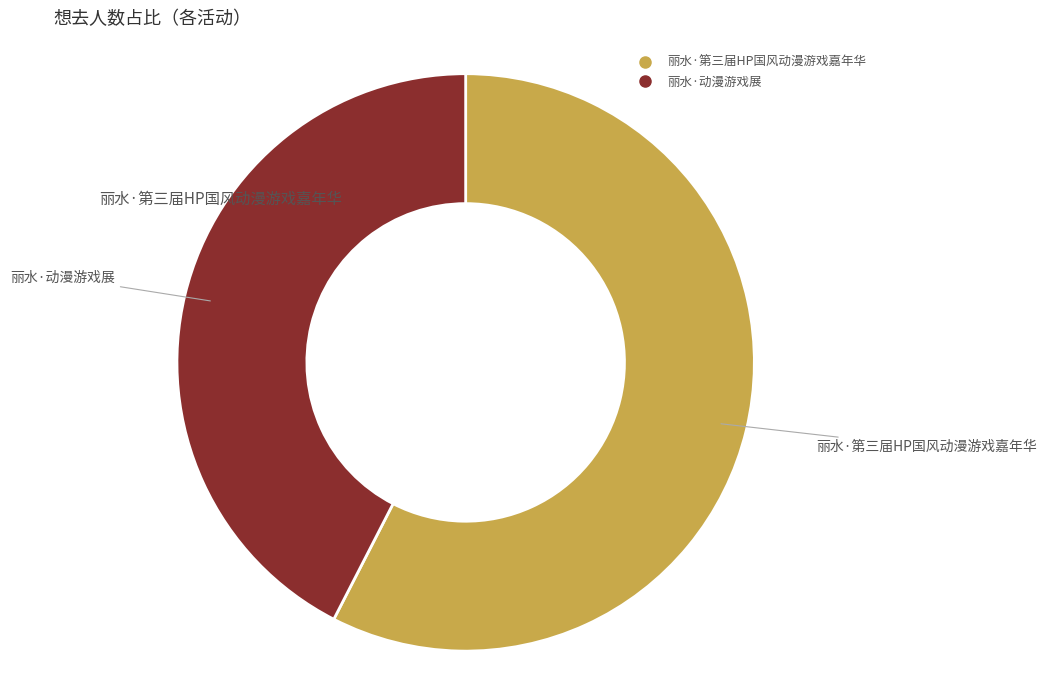

True or false: 丽水·动漫游戏展 accounts for 42% of the total.

True